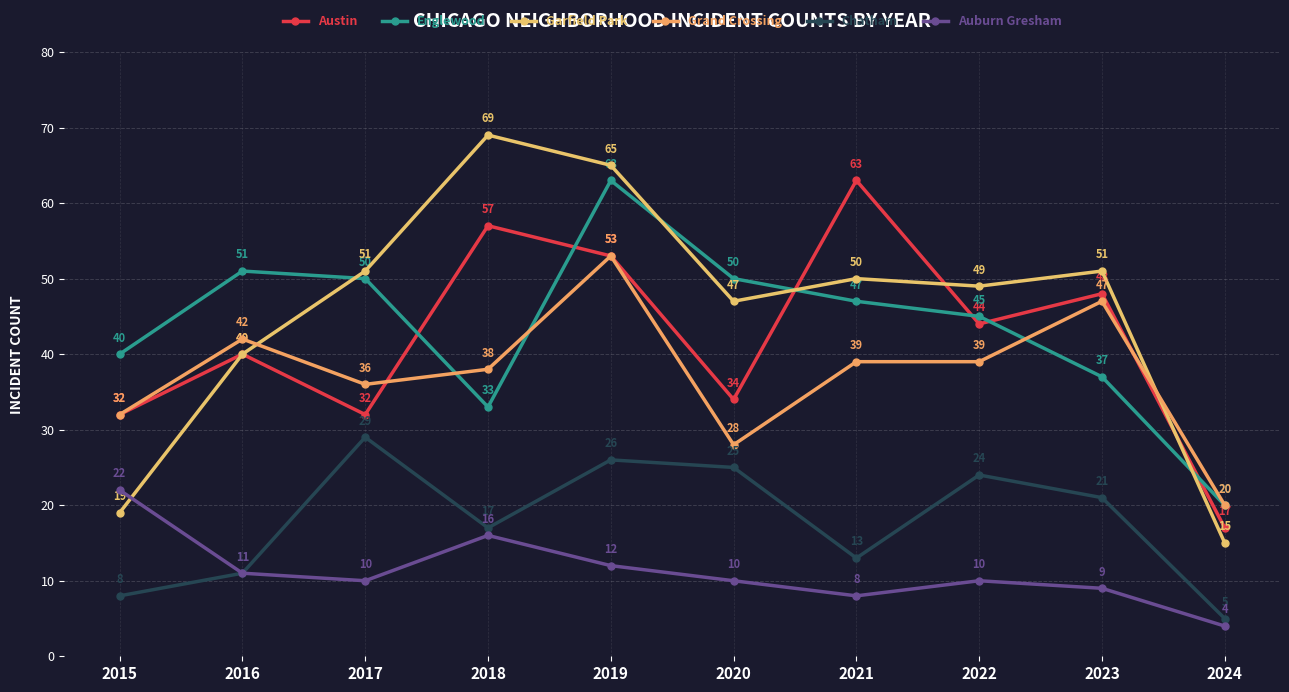

Which category has the highest value in the Austin series?

2021